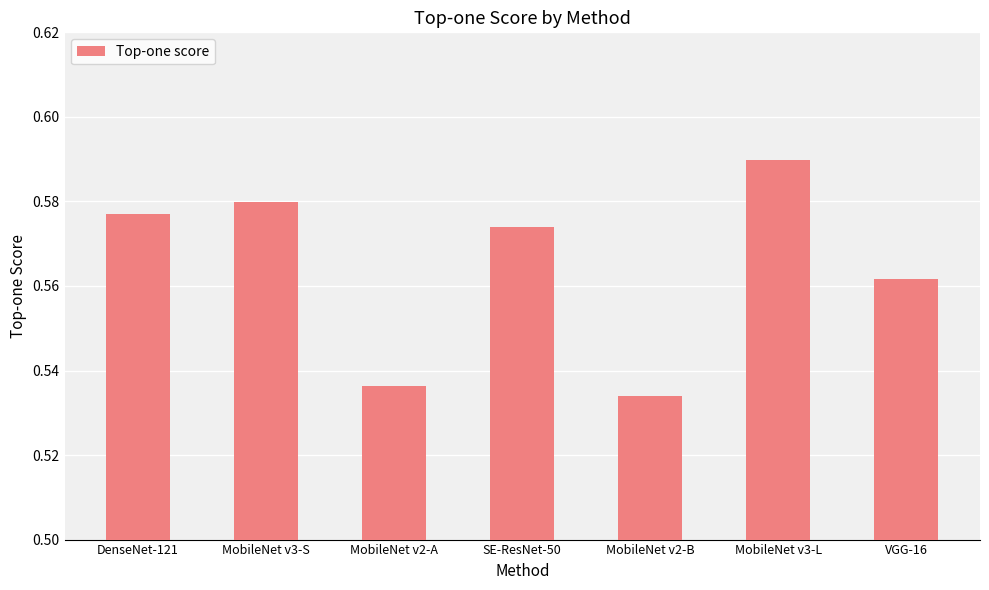

List the labels in order of value, smallest first.

MobileNet v2-B, MobileNet v2-A, VGG-16, SE-ResNet-50, DenseNet-121, MobileNet v3-S, MobileNet v3-L